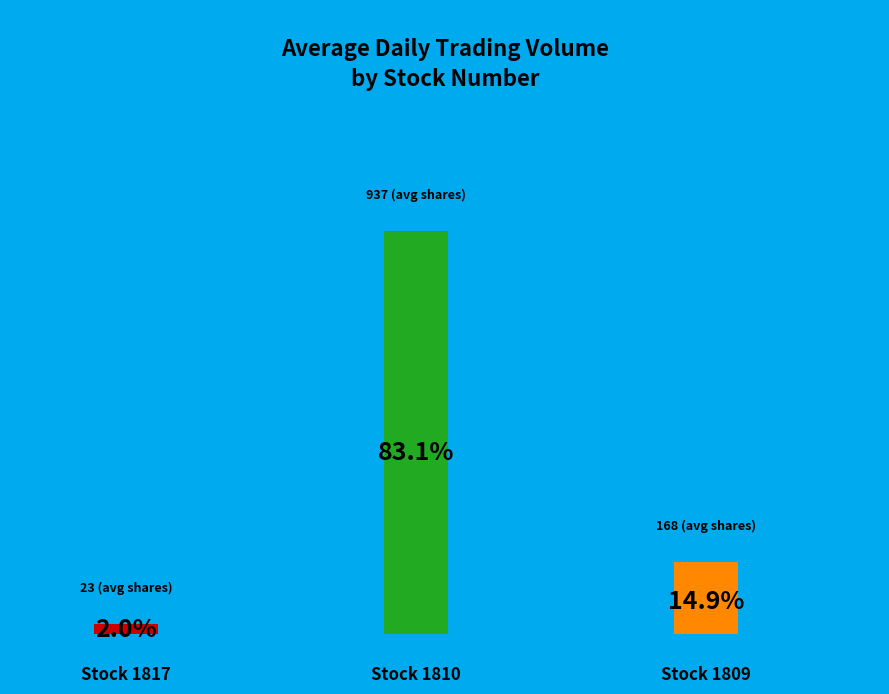

True or false: 1817 accounts for 17% of the total.

False